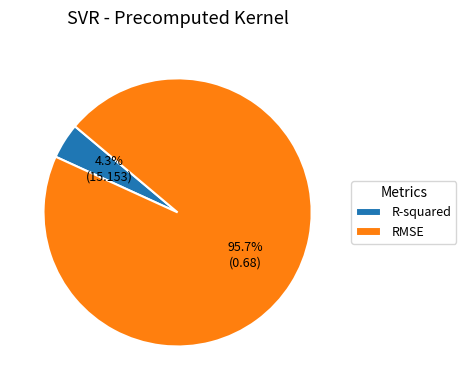

How many slices are in this pie chart?

2